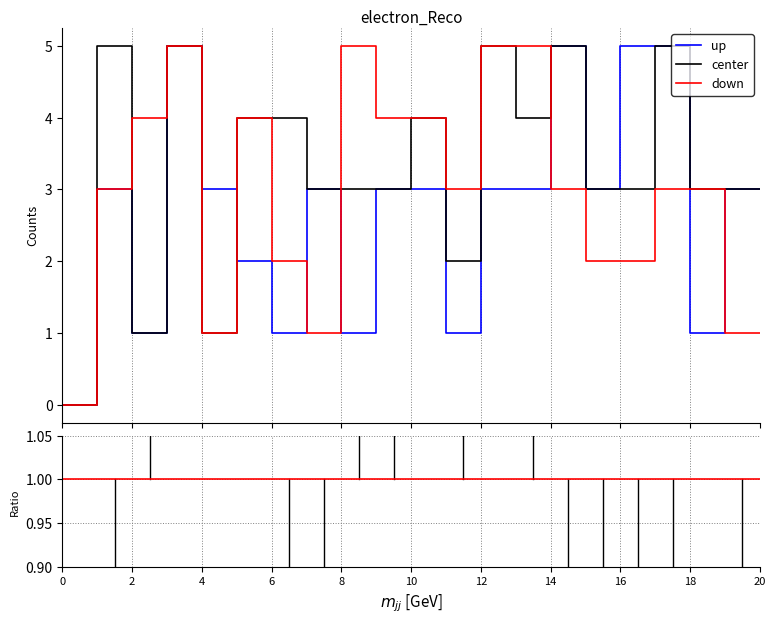

List the series in order of their overall mean, highest first.

center, down, up